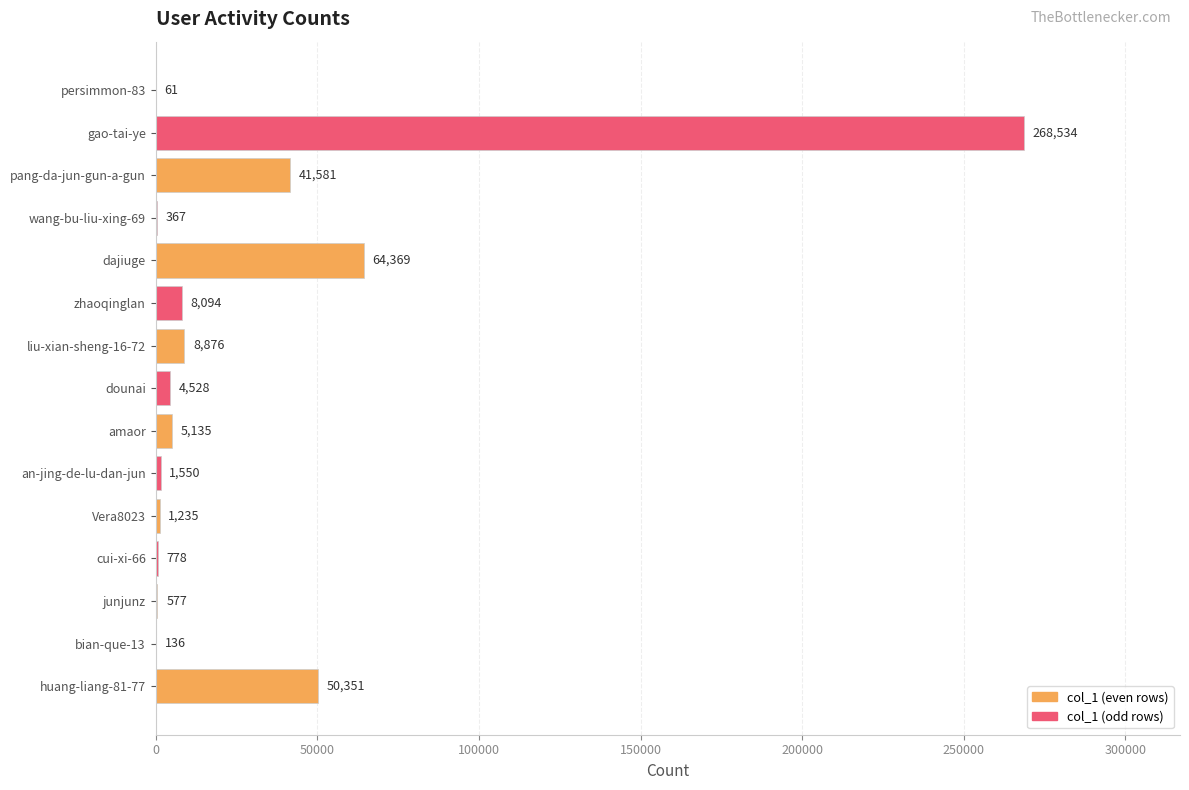

The value at pang-da-jun-gun-a-gun is 68774. True or false?

False